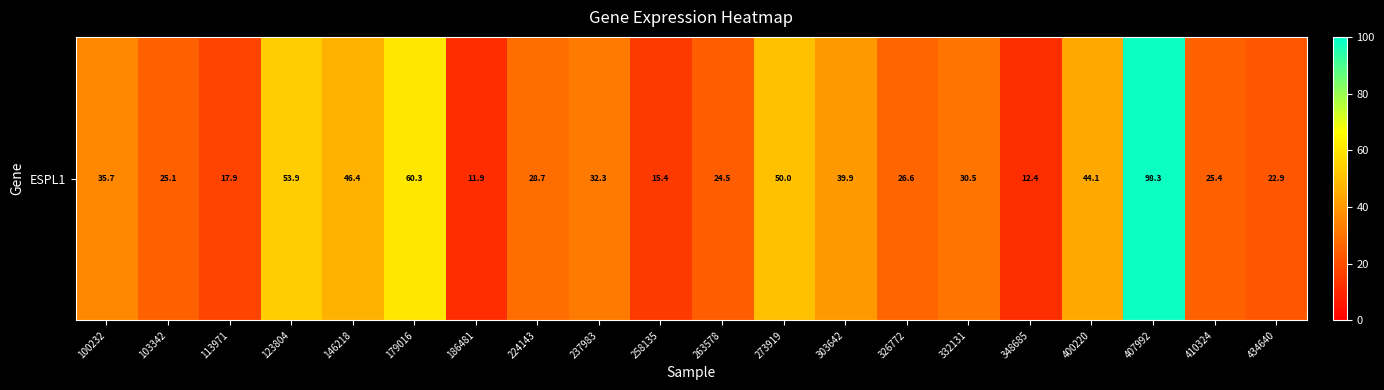

What is the change in value from 123804 to 434640?

-31.0